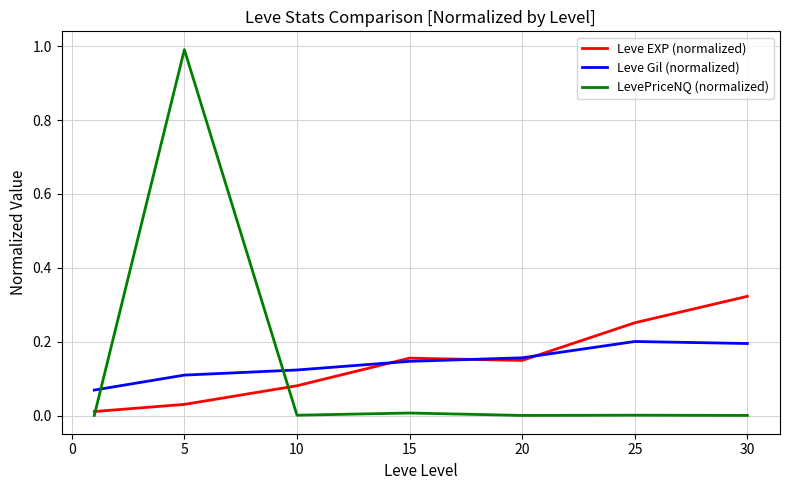

After their last crossing, which series has the higher values: LevePriceNQ (normalized) or Leve Gil (normalized)?

Leve Gil (normalized)